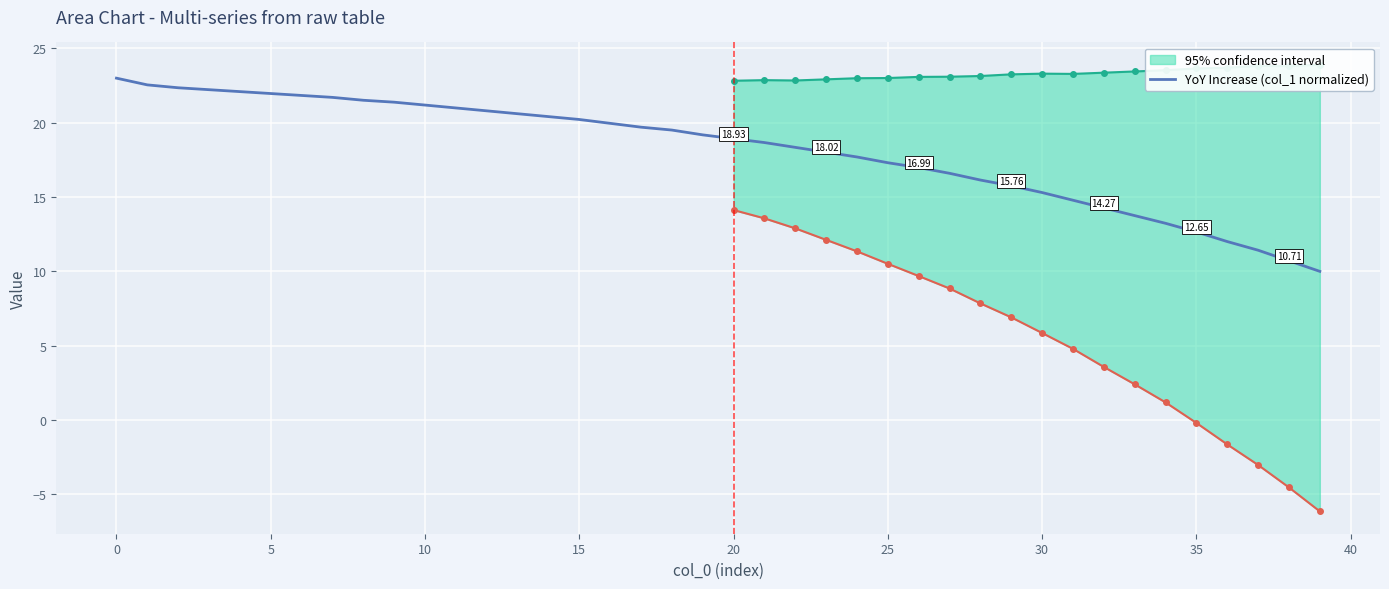

Reading left to right, list all the values displayed in this chart.

23.0	22.5	22.4	22.2	22.1	22.0	21.8	21.7	21.5	21.4	21.2	21.0	20.8	20.6	20.4	20.2	20.0	19.7	19.5	19.2	18.9	18.7	18.3	18.0	17.7	17.3	17.0	16.6	16.1	15.8	15.3	14.8	14.3	13.8	13.2	12.7	12.0	11.4	10.7	10.0